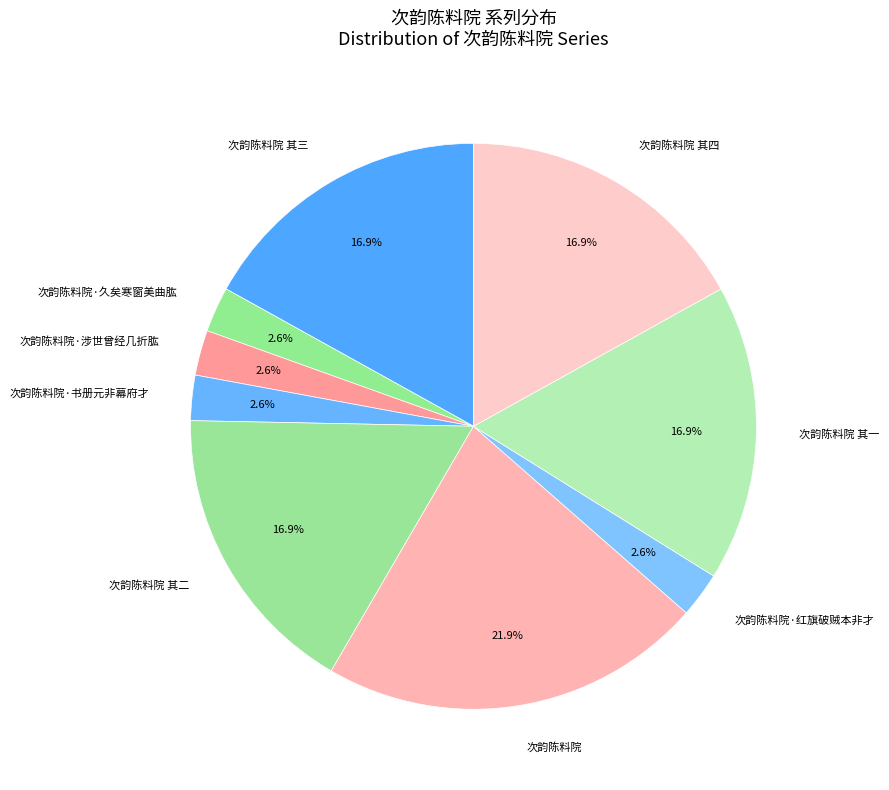

Which category has the biggest portion of the pie?

次韵陈料院